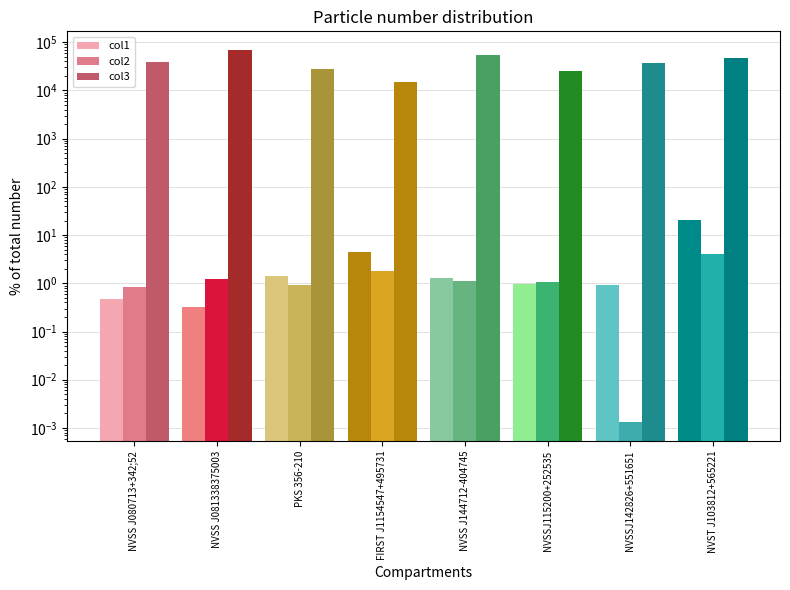

What is the total value across all series at FIRST J1154547+495731?

14997.0